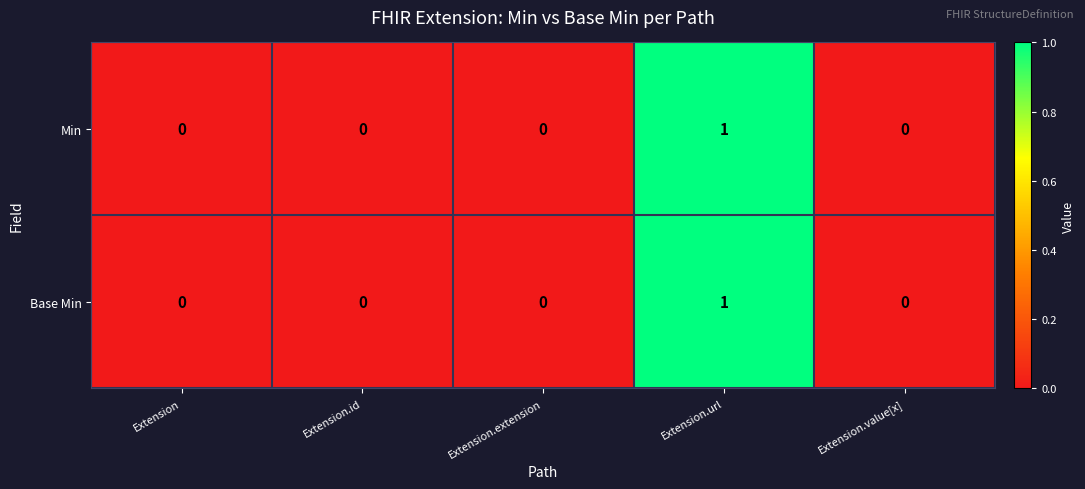

Count the Base Min values in the range 0 to 1.

5